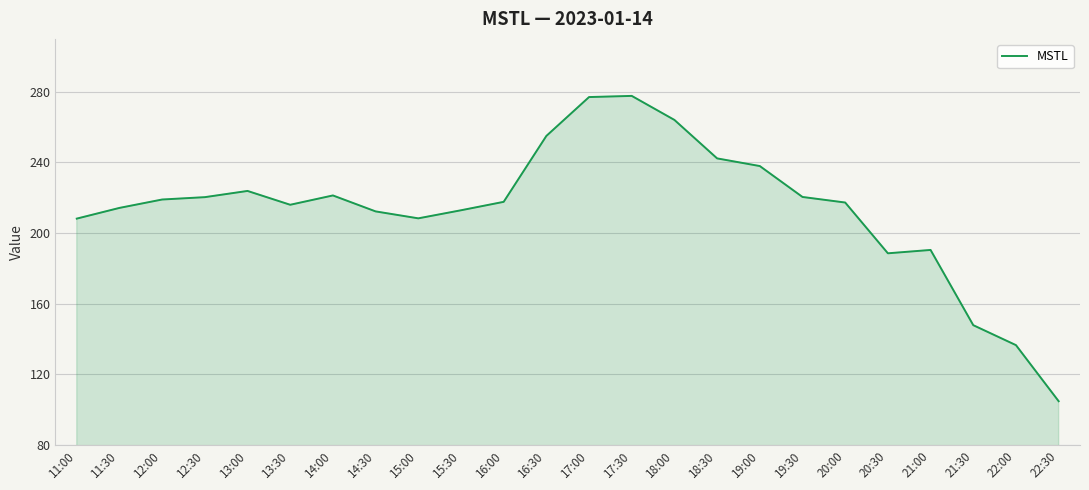

What position from the left is 20:30?

20